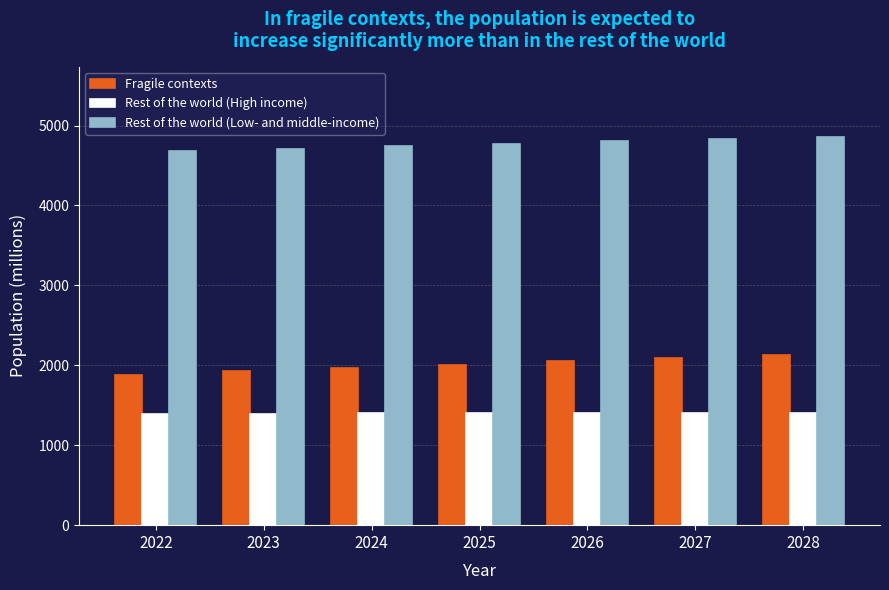

What is the highest value of the Fragile contexts series?

2131.9